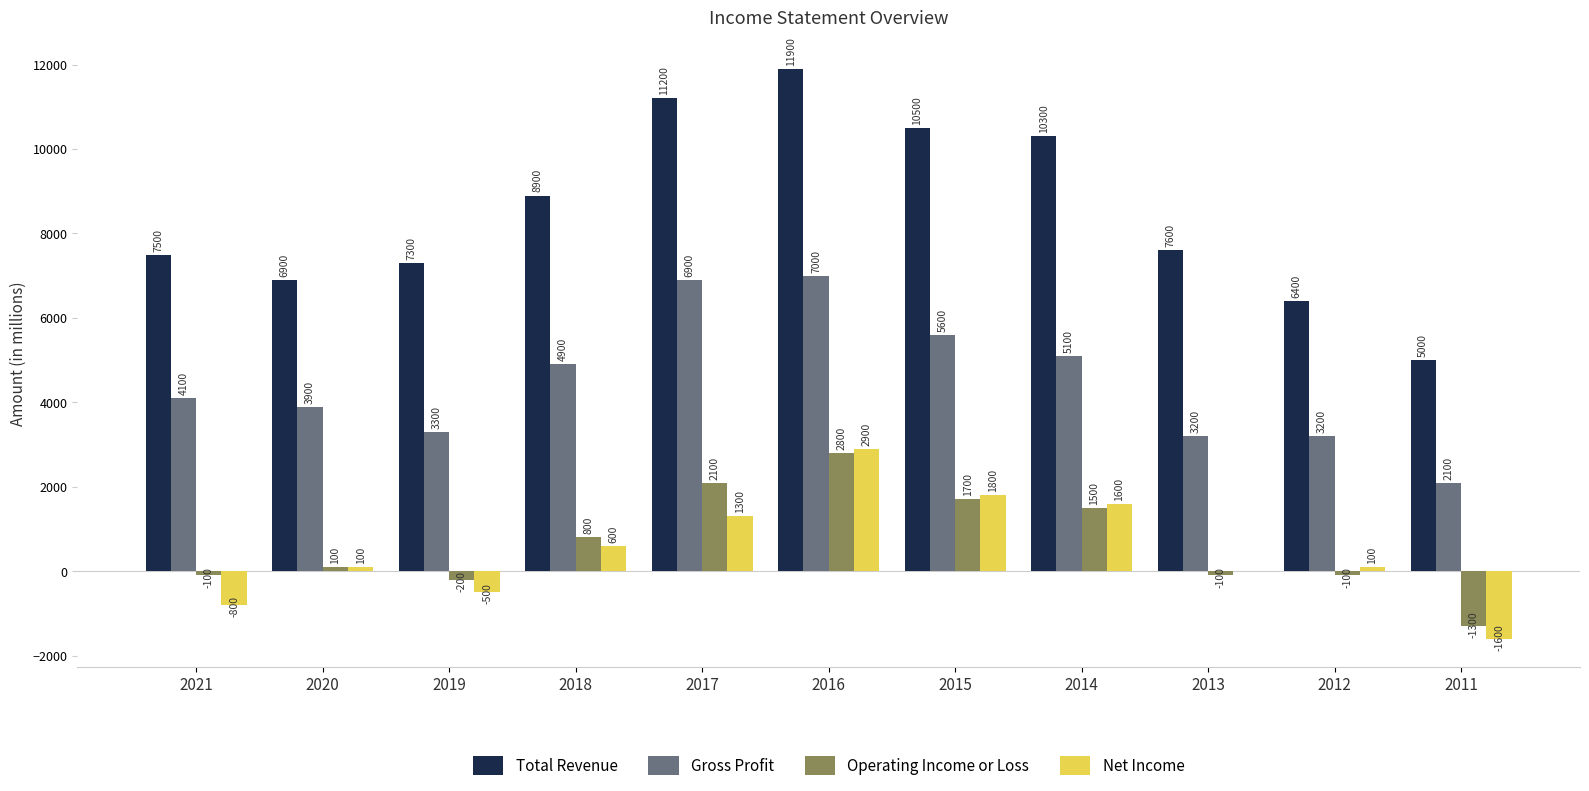

Is it true that Gross Profit equals 840 at 2012?

False